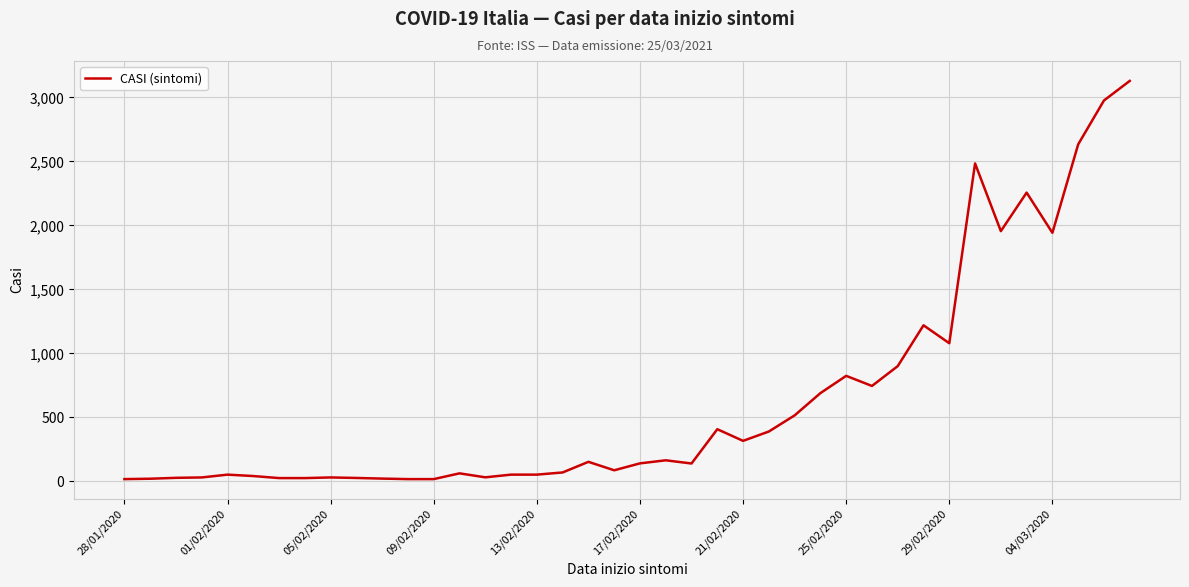

What is the difference between the maximum and minimum values?

3112